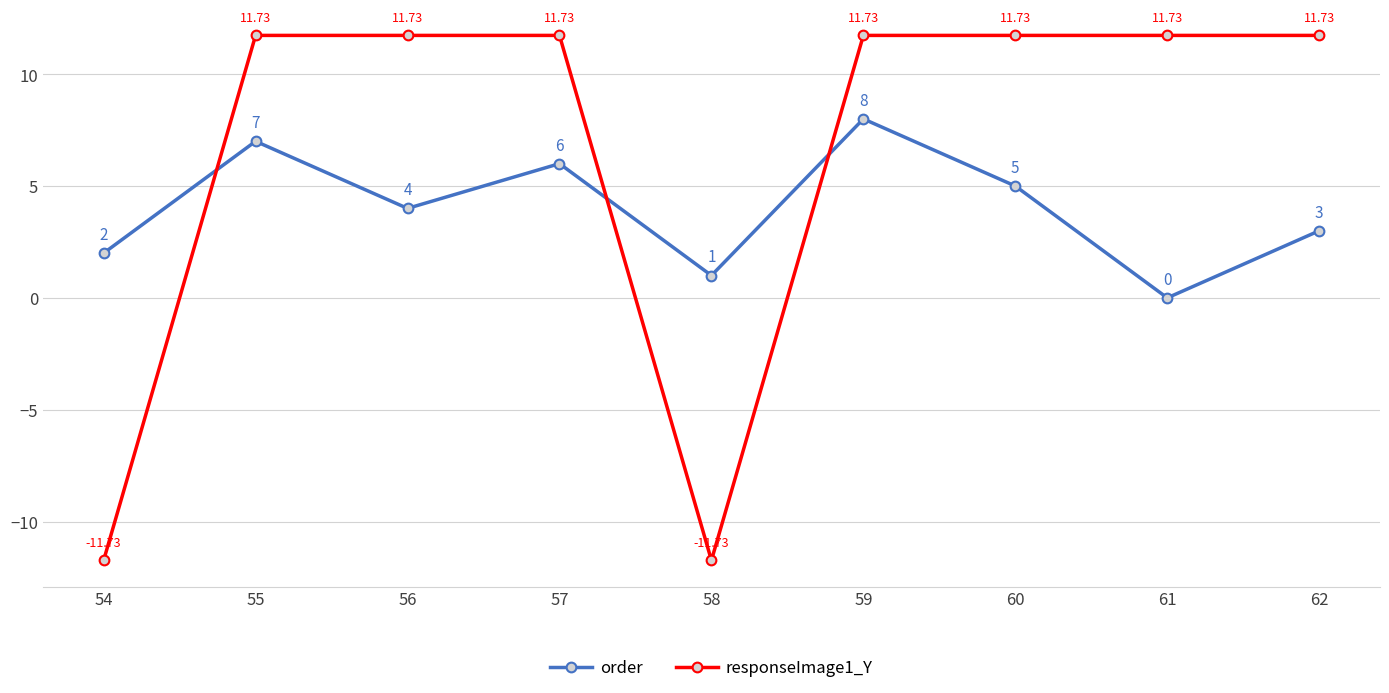

Where do order and responseImage1_Y first cross each other?

54 and 55